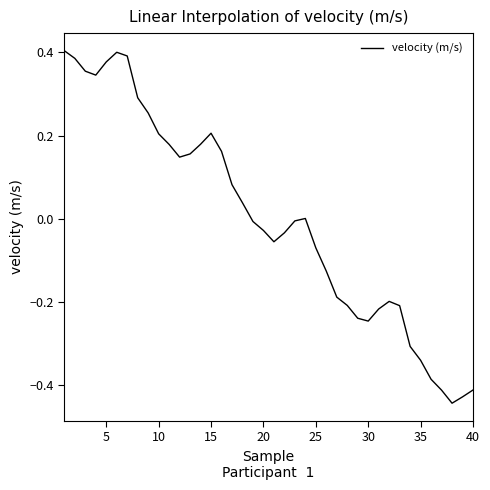

What is the difference between the maximum and minimum values?

0.8